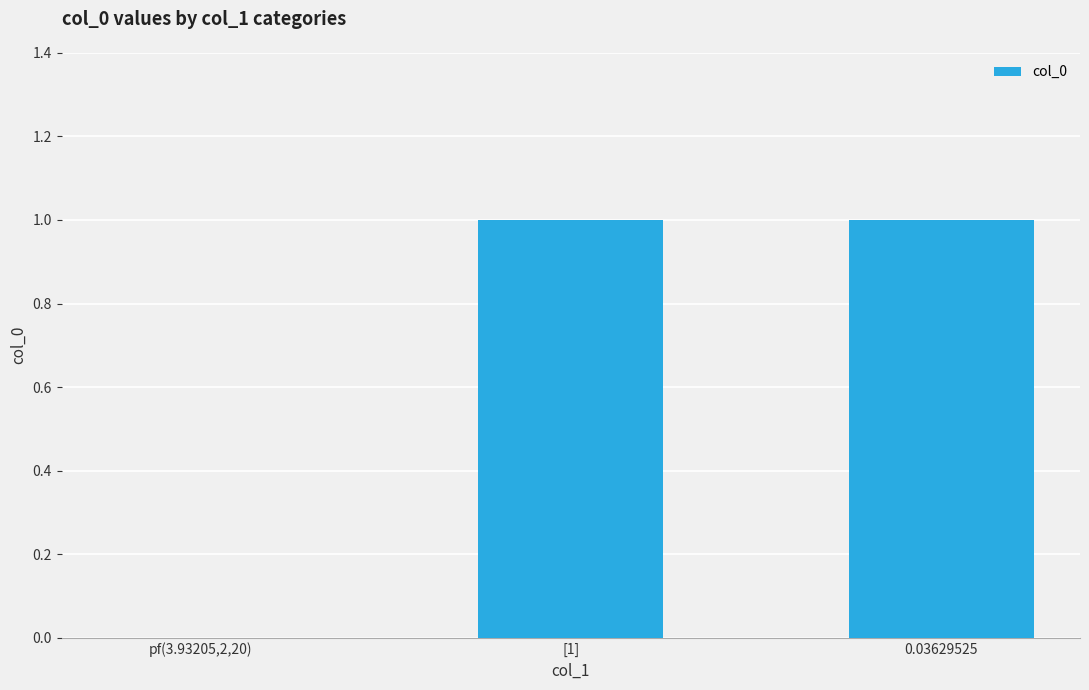

At which label is the value closest to 0?

pf(3.93205,2,20)